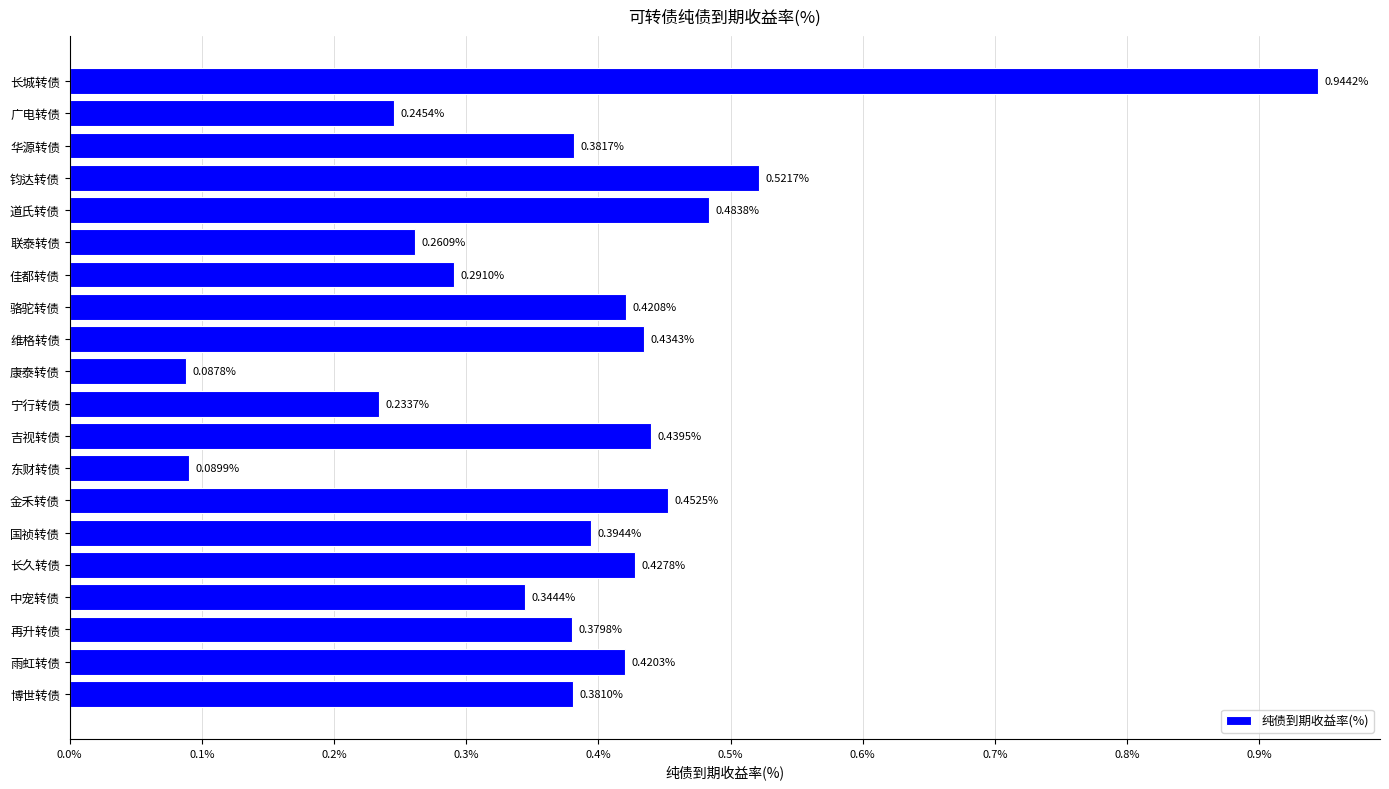

What is the label of the 17th bar from the top?

中宠转债